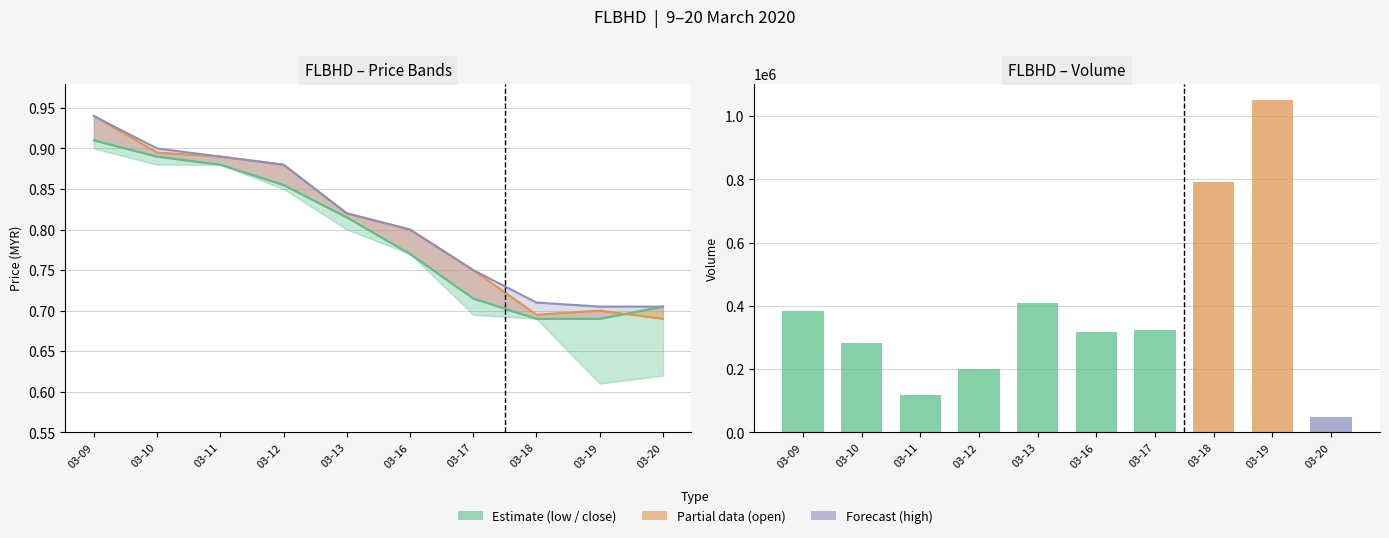

Count the close values in the range 0 to 1.

10